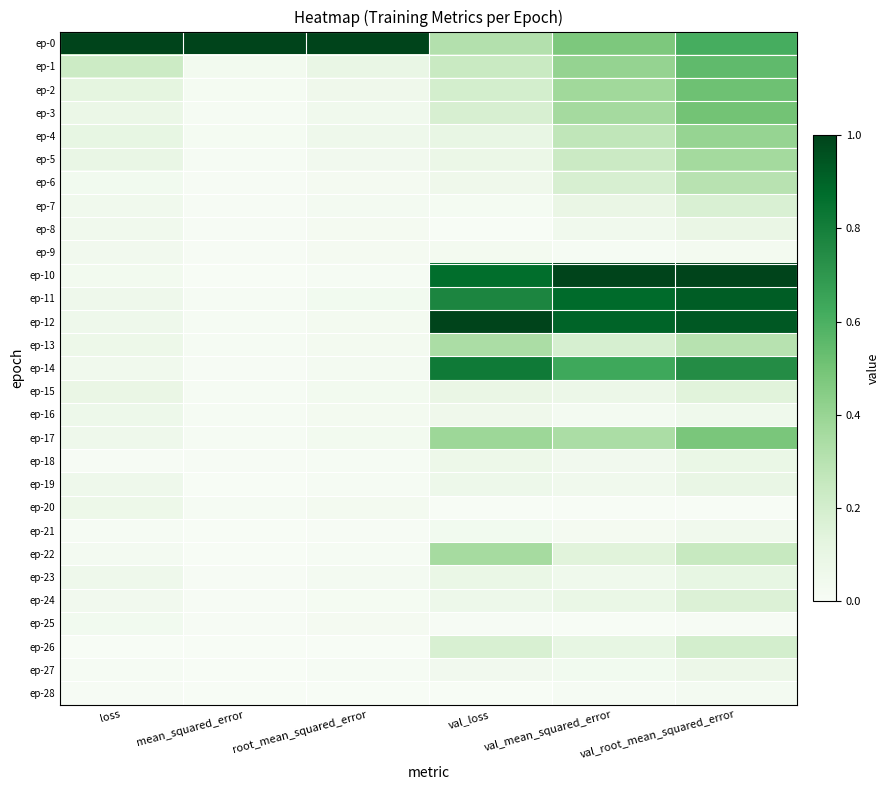

Reading left to right, transcribe all the data shown in this chart.

ep-0: loss=1.0	mean_squared_error=1.0	root_mean_squared_error=1.0	val_loss=0.3	val_mean_squared_error=0.5	val_root_mean_squared_error=0.6
ep-1: loss=0.2	mean_squared_error=0.0	root_mean_squared_error=0.1	val_loss=0.2	val_mean_squared_error=0.4	val_root_mean_squared_error=0.5
ep-2: loss=0.1	mean_squared_error=0.0	root_mean_squared_error=0.1	val_loss=0.2	val_mean_squared_error=0.4	val_root_mean_squared_error=0.5
ep-3: loss=0.1	mean_squared_error=0.0	root_mean_squared_error=0.0	val_loss=0.2	val_mean_squared_error=0.4	val_root_mean_squared_error=0.5
ep-4: loss=0.1	mean_squared_error=0.0	root_mean_squared_error=0.1	val_loss=0.1	val_mean_squared_error=0.3	val_root_mean_squared_error=0.4
ep-5: loss=0.1	mean_squared_error=0.0	root_mean_squared_error=0.0	val_loss=0.1	val_mean_squared_error=0.2	val_root_mean_squared_error=0.4
ep-6: loss=0.0	mean_squared_error=0.0	root_mean_squared_error=0.0	val_loss=0.1	val_mean_squared_error=0.2	val_root_mean_squared_error=0.3
ep-7: loss=0.0	mean_squared_error=0.0	root_mean_squared_error=0.0	val_loss=0.0	val_mean_squared_error=0.1	val_root_mean_squared_error=0.2
ep-8: loss=0.0	mean_squared_error=0.0	root_mean_squared_error=0.0	val_loss=0.0	val_mean_squared_error=0.0	val_root_mean_squared_error=0.1
ep-9: loss=0.0	mean_squared_error=0.0	root_mean_squared_error=0.0	val_loss=0.0	val_mean_squared_error=0.0	val_root_mean_squared_error=0.0
ep-10: loss=0.0	mean_squared_error=0.0	root_mean_squared_error=0.0	val_loss=0.9	val_mean_squared_error=1.0	val_root_mean_squared_error=1.0
ep-11: loss=0.1	mean_squared_error=0.0	root_mean_squared_error=0.0	val_loss=0.8	val_mean_squared_error=0.9	val_root_mean_squared_error=0.9
ep-12: loss=0.1	mean_squared_error=0.0	root_mean_squared_error=0.0	val_loss=1.0	val_mean_squared_error=0.9	val_root_mean_squared_error=0.9
ep-13: loss=0.1	mean_squared_error=0.0	root_mean_squared_error=0.0	val_loss=0.3	val_mean_squared_error=0.2	val_root_mean_squared_error=0.3
ep-14: loss=0.1	mean_squared_error=0.0	root_mean_squared_error=0.0	val_loss=0.8	val_mean_squared_error=0.6	val_root_mean_squared_error=0.7
ep-15: loss=0.1	mean_squared_error=0.0	root_mean_squared_error=0.0	val_loss=0.1	val_mean_squared_error=0.1	val_root_mean_squared_error=0.1
ep-16: loss=0.1	mean_squared_error=0.0	root_mean_squared_error=0.0	val_loss=0.1	val_mean_squared_error=0.0	val_root_mean_squared_error=0.1
ep-17: loss=0.1	mean_squared_error=0.0	root_mean_squared_error=0.0	val_loss=0.4	val_mean_squared_error=0.3	val_root_mean_squared_error=0.5
ep-18: loss=0.0	mean_squared_error=0.0	root_mean_squared_error=0.0	val_loss=0.1	val_mean_squared_error=0.0	val_root_mean_squared_error=0.1
ep-19: loss=0.1	mean_squared_error=0.0	root_mean_squared_error=0.0	val_loss=0.1	val_mean_squared_error=0.0	val_root_mean_squared_error=0.1
ep-20: loss=0.1	mean_squared_error=0.0	root_mean_squared_error=0.0	val_loss=0.0	val_mean_squared_error=0.0	val_root_mean_squared_error=0.0
ep-21: loss=0.0	mean_squared_error=0.0	root_mean_squared_error=0.0	val_loss=0.0	val_mean_squared_error=0.0	val_root_mean_squared_error=0.0
ep-22: loss=0.0	mean_squared_error=0.0	root_mean_squared_error=0.0	val_loss=0.4	val_mean_squared_error=0.1	val_root_mean_squared_error=0.2
ep-23: loss=0.1	mean_squared_error=0.0	root_mean_squared_error=0.0	val_loss=0.1	val_mean_squared_error=0.1	val_root_mean_squared_error=0.1
ep-24: loss=0.0	mean_squared_error=0.0	root_mean_squared_error=0.0	val_loss=0.1	val_mean_squared_error=0.1	val_root_mean_squared_error=0.2
ep-25: loss=0.0	mean_squared_error=0.0	root_mean_squared_error=0.0	val_loss=0.0	val_mean_squared_error=0.0	val_root_mean_squared_error=0.0
ep-26: loss=0.0	mean_squared_error=0.0	root_mean_squared_error=0.0	val_loss=0.2	val_mean_squared_error=0.1	val_root_mean_squared_error=0.2
ep-27: loss=0.0	mean_squared_error=0.0	root_mean_squared_error=0.0	val_loss=0.0	val_mean_squared_error=0.0	val_root_mean_squared_error=0.1
ep-28: loss=0.0	mean_squared_error=0.0	root_mean_squared_error=0.0	val_loss=0.0	val_mean_squared_error=0.0	val_root_mean_squared_error=0.0